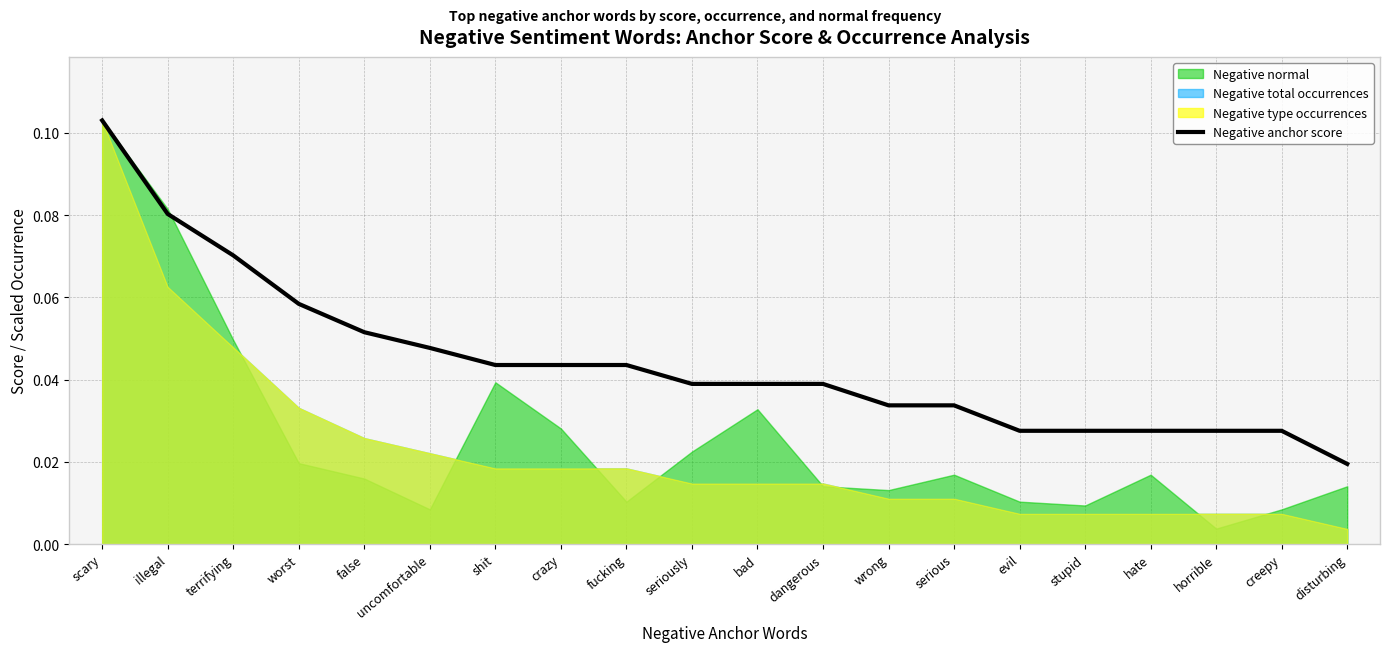

At which category does the chart reach its peak across all series?

scary